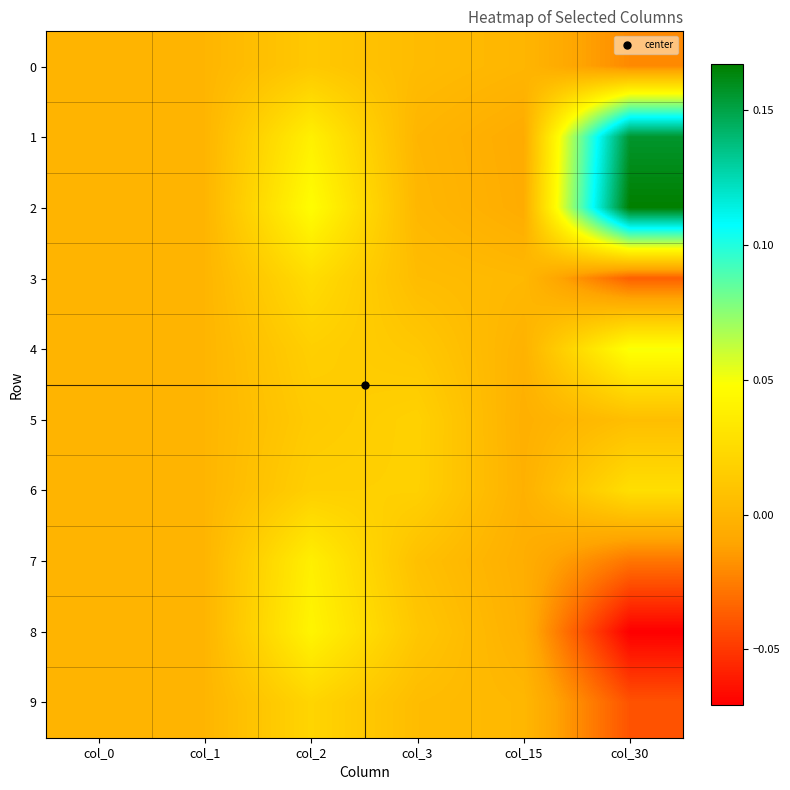

Reading left to right, transcribe all the data shown in this chart.

0: col_0=0.0	col_1=0.0	col_2=0.0	col_3=0.0	col_15=0.0	col_30=-0.0
1: col_0=0.0	col_1=0.0	col_2=0.0	col_3=-0.0	col_15=-0.0	col_30=0.2
2: col_0=0.0	col_1=0.0	col_2=0.0	col_3=0.0	col_15=-0.0	col_30=0.2
3: col_0=0.0	col_1=0.0	col_2=0.0	col_3=0.0	col_15=0.0	col_30=-0.0
4: col_0=0.0	col_1=0.0	col_2=0.0	col_3=0.0	col_15=-0.0	col_30=0.1
5: col_0=0.0	col_1=0.0	col_2=0.0	col_3=0.0	col_15=-0.0	col_30=0.0
6: col_0=0.0	col_1=0.0	col_2=0.0	col_3=0.0	col_15=-0.0	col_30=0.0
7: col_0=0.0	col_1=0.0	col_2=0.0	col_3=0.0	col_15=-0.0	col_30=-0.0
8: col_0=0.0	col_1=0.0	col_2=0.0	col_3=0.0	col_15=-0.0	col_30=-0.1
9: col_0=0.0	col_1=0.0	col_2=0.0	col_3=0.0	col_15=0.0	col_30=-0.0